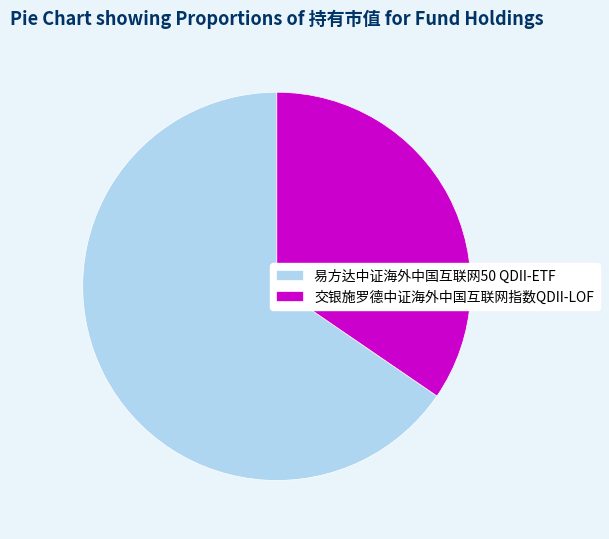

Do 交银施罗德中证海外中国互联网指数QDII-LOF and 易方达中证海外中国互联网50 QDII-ETF together represent more than half of the pie?

Yes